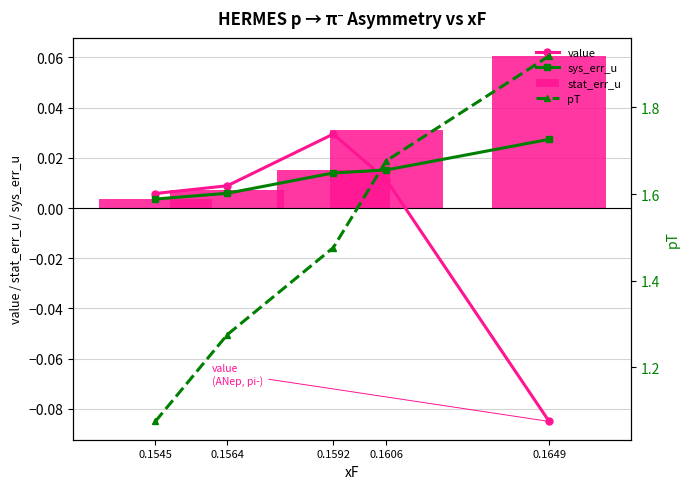

Reading left to right, what are all the values shown in this chart?

value: 0.1545=0.0	0.1564=0.0	0.1592=0.0	0.1606=0.0	0.1649=-0.1
sys_err_u: 0.1545=0.0	0.1564=0.0	0.1592=0.0	0.1606=0.0	0.1649=0.0
stat_err_u: 0.1545=0.0	0.1564=0.0	0.1592=0.0	0.1606=0.0	0.1649=0.1
pT: 0.1545=1.1	0.1564=1.3	0.1592=1.5	0.1606=1.7	0.1649=1.9